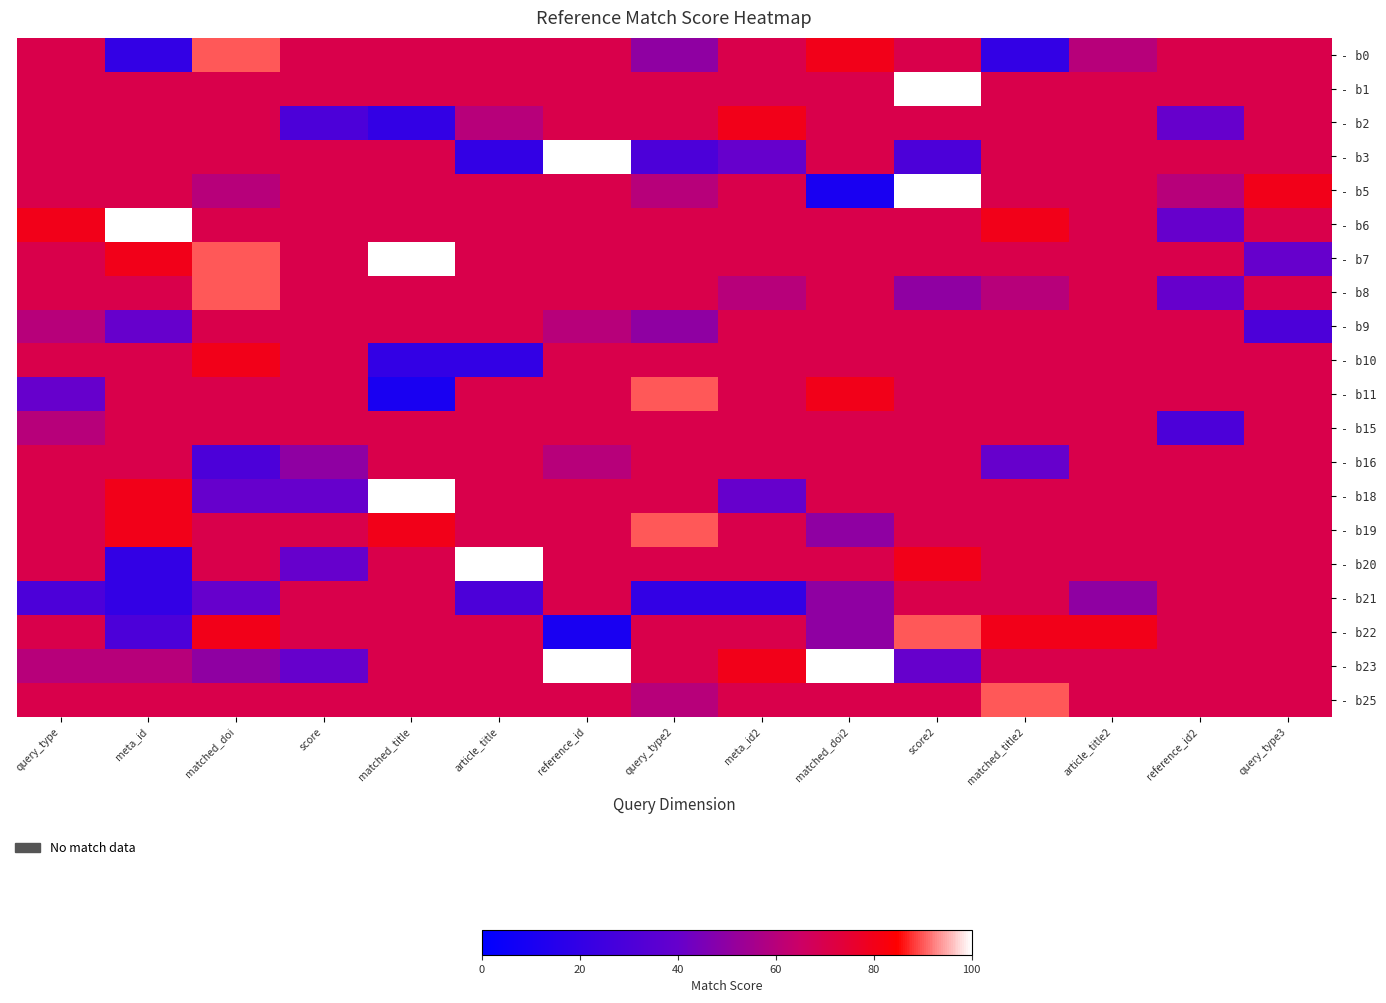

Reading left to right, list all the values displayed in this chart.

- b0: query_type=70	meta_id=20	matched_doi=90	score=70	matched_title=70	article_title=70	reference_id=70	query_type2=50	meta_id2=70	matched_doi2=80	score2=70	matched_title2=20	article_title2=60	reference_id2=70	query_type3=70
- b1: query_type=70	meta_id=70	matched_doi=70	score=70	matched_title=70	article_title=70	reference_id=70	query_type2=70	meta_id2=70	matched_doi2=70	score2=100	matched_title2=70	article_title2=70	reference_id2=70	query_type3=70
- b2: query_type=70	meta_id=70	matched_doi=70	score=30	matched_title=20	article_title=60	reference_id=70	query_type2=70	meta_id2=80	matched_doi2=70	score2=70	matched_title2=70	article_title2=70	reference_id2=40	query_type3=70
- b3: query_type=70	meta_id=70	matched_doi=70	score=70	matched_title=70	article_title=20	reference_id=100	query_type2=30	meta_id2=40	matched_doi2=70	score2=30	matched_title2=70	article_title2=70	reference_id2=70	query_type3=70
- b5: query_type=70	meta_id=70	matched_doi=60	score=70	matched_title=70	article_title=70	reference_id=70	query_type2=60	meta_id2=70	matched_doi2=10	score2=100	matched_title2=70	article_title2=70	reference_id2=60	query_type3=80
- b6: query_type=80	meta_id=100	matched_doi=70	score=70	matched_title=70	article_title=70	reference_id=70	query_type2=70	meta_id2=70	matched_doi2=70	score2=70	matched_title2=80	article_title2=70	reference_id2=40	query_type3=70
- b7: query_type=70	meta_id=80	matched_doi=90	score=70	matched_title=100	article_title=70	reference_id=70	query_type2=70	meta_id2=70	matched_doi2=70	score2=70	matched_title2=70	article_title2=70	reference_id2=70	query_type3=40
- b8: query_type=70	meta_id=70	matched_doi=90	score=70	matched_title=70	article_title=70	reference_id=70	query_type2=70	meta_id2=60	matched_doi2=70	score2=50	matched_title2=60	article_title2=70	reference_id2=40	query_type3=70
- b9: query_type=60	meta_id=40	matched_doi=70	score=70	matched_title=70	article_title=70	reference_id=60	query_type2=50	meta_id2=70	matched_doi2=70	score2=70	matched_title2=70	article_title2=70	reference_id2=70	query_type3=30
- b10: query_type=70	meta_id=70	matched_doi=80	score=70	matched_title=20	article_title=20	reference_id=70	query_type2=70	meta_id2=70	matched_doi2=70	score2=70	matched_title2=70	article_title2=70	reference_id2=70	query_type3=70
- b11: query_type=40	meta_id=70	matched_doi=70	score=70	matched_title=10	article_title=70	reference_id=70	query_type2=90	meta_id2=70	matched_doi2=80	score2=70	matched_title2=70	article_title2=70	reference_id2=70	query_type3=70
- b15: query_type=60	meta_id=70	matched_doi=70	score=70	matched_title=70	article_title=70	reference_id=70	query_type2=70	meta_id2=70	matched_doi2=70	score2=70	matched_title2=70	article_title2=70	reference_id2=30	query_type3=70
- b16: query_type=70	meta_id=70	matched_doi=30	score=50	matched_title=70	article_title=70	reference_id=60	query_type2=70	meta_id2=70	matched_doi2=70	score2=70	matched_title2=40	article_title2=70	reference_id2=70	query_type3=70
- b18: query_type=70	meta_id=80	matched_doi=40	score=40	matched_title=100	article_title=70	reference_id=70	query_type2=70	meta_id2=40	matched_doi2=70	score2=70	matched_title2=70	article_title2=70	reference_id2=70	query_type3=70
- b19: query_type=70	meta_id=80	matched_doi=70	score=70	matched_title=80	article_title=70	reference_id=70	query_type2=90	meta_id2=70	matched_doi2=50	score2=70	matched_title2=70	article_title2=70	reference_id2=70	query_type3=70
- b20: query_type=70	meta_id=20	matched_doi=70	score=40	matched_title=70	article_title=100	reference_id=70	query_type2=70	meta_id2=70	matched_doi2=70	score2=80	matched_title2=70	article_title2=70	reference_id2=70	query_type3=70
- b21: query_type=30	meta_id=20	matched_doi=40	score=70	matched_title=70	article_title=30	reference_id=70	query_type2=20	meta_id2=20	matched_doi2=50	score2=70	matched_title2=70	article_title2=50	reference_id2=70	query_type3=70
- b22: query_type=70	meta_id=30	matched_doi=80	score=70	matched_title=70	article_title=70	reference_id=10	query_type2=70	meta_id2=70	matched_doi2=50	score2=90	matched_title2=80	article_title2=80	reference_id2=70	query_type3=70
- b23: query_type=60	meta_id=60	matched_doi=50	score=40	matched_title=70	article_title=70	reference_id=100	query_type2=70	meta_id2=80	matched_doi2=100	score2=40	matched_title2=70	article_title2=70	reference_id2=70	query_type3=70
- b25: query_type=70	meta_id=70	matched_doi=70	score=70	matched_title=70	article_title=70	reference_id=70	query_type2=60	meta_id2=70	matched_doi2=70	score2=70	matched_title2=90	article_title2=70	reference_id2=70	query_type3=70